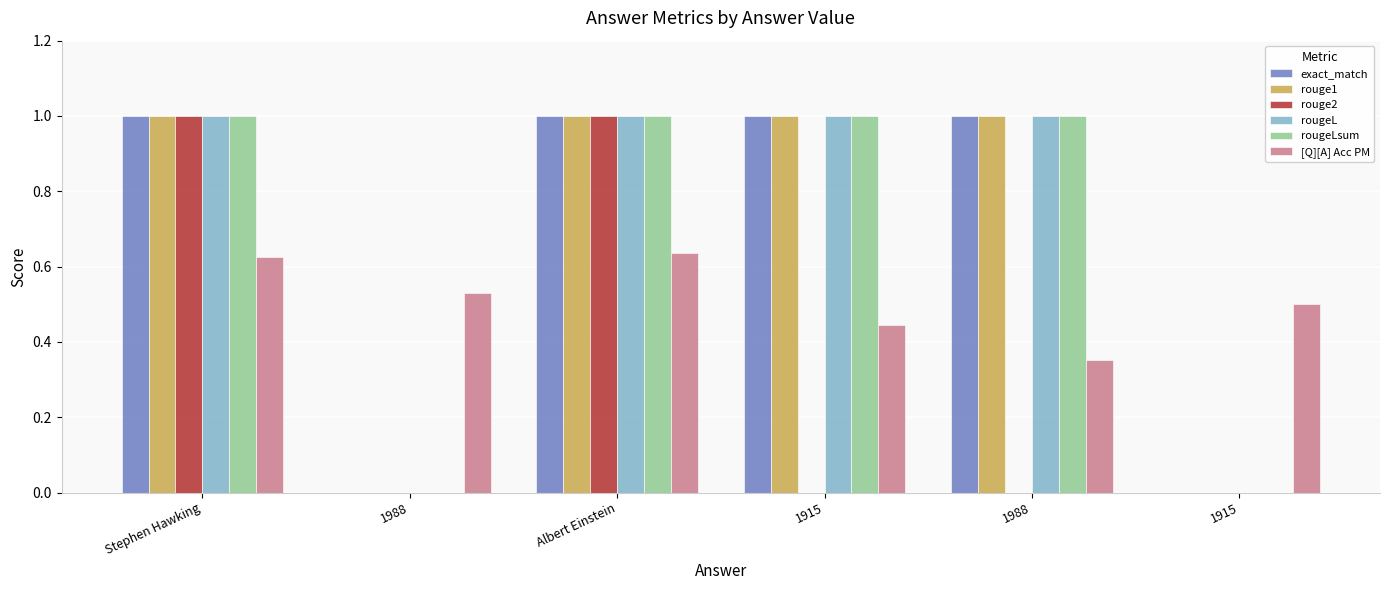

What are all the series names shown in the legend?

exact_match, rouge1, rouge2, rougeL, rougeLsum, [Q][A] Acc PM